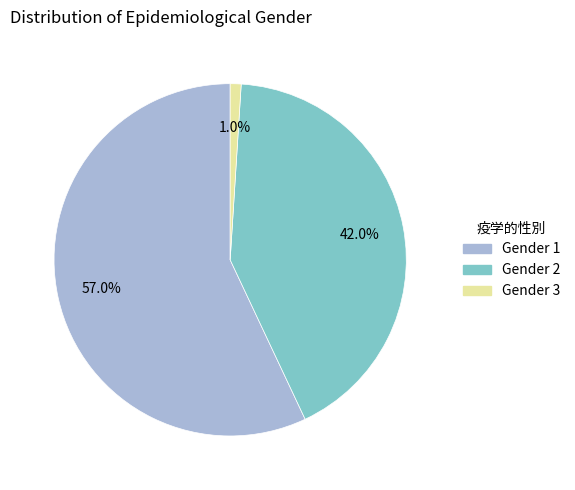

Does any single category account for the majority?

Yes